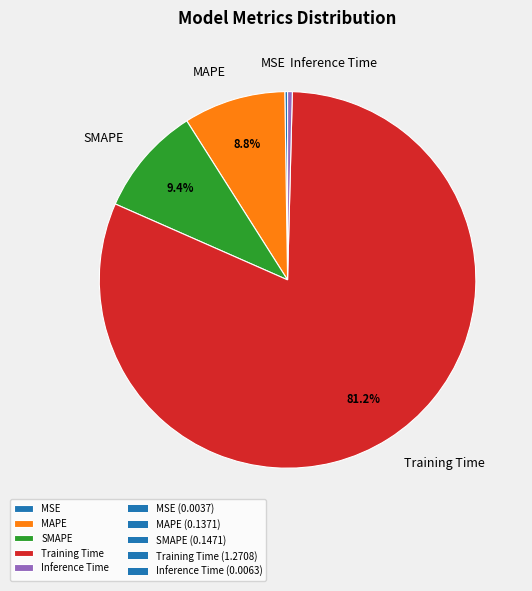

True or false: Training Time accounts for 94% of the total.

False